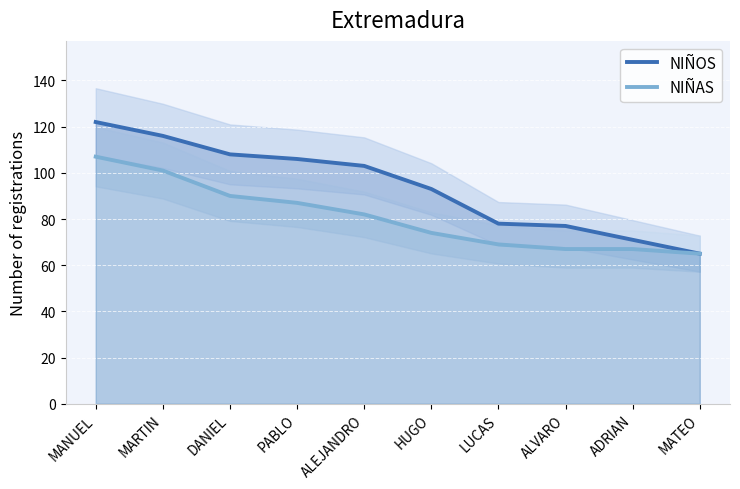

The NIÑOS series shows 77 at ALVARO. True or false?

True